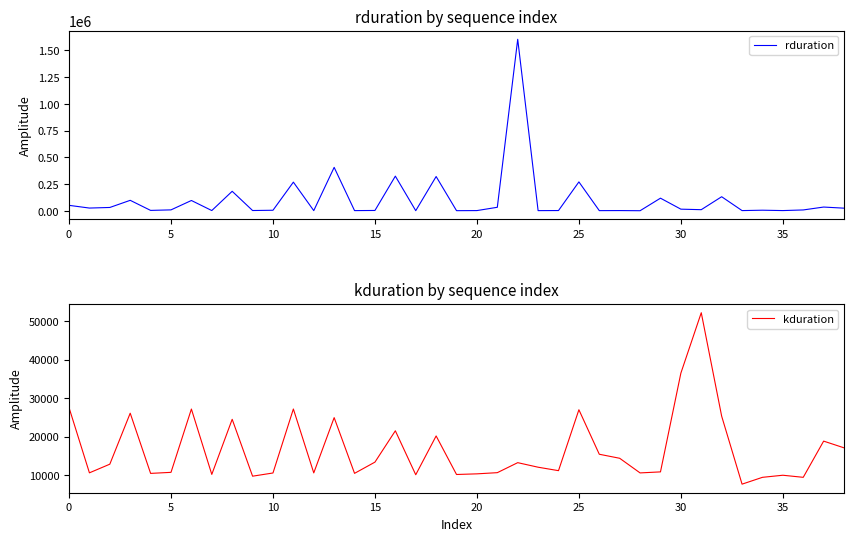

What is the highest value of the rduration series?

1603918